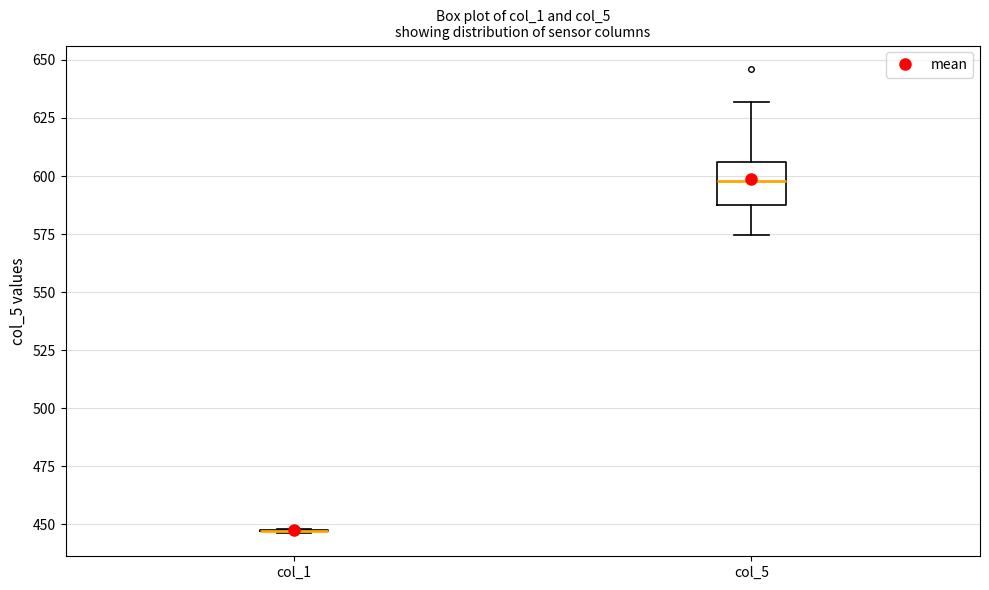

Reading left to right, transcribe this box plot: for each box, give where its median line is, the range the box spans, and where its two whiskers end, as read against the y-axis. The values are not printed on the chart, so give them approximately, as read against the axis.

col_1: box collapsed to a line at 445, whiskers 445 to 450
col_5: median 600, box 590 to 605, whiskers 575 to 630